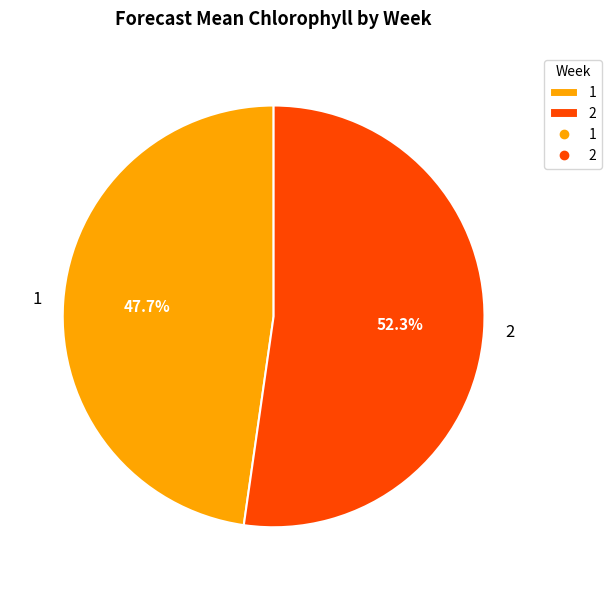

What is the ratio of the value at 2 to the value at 1?

1.1